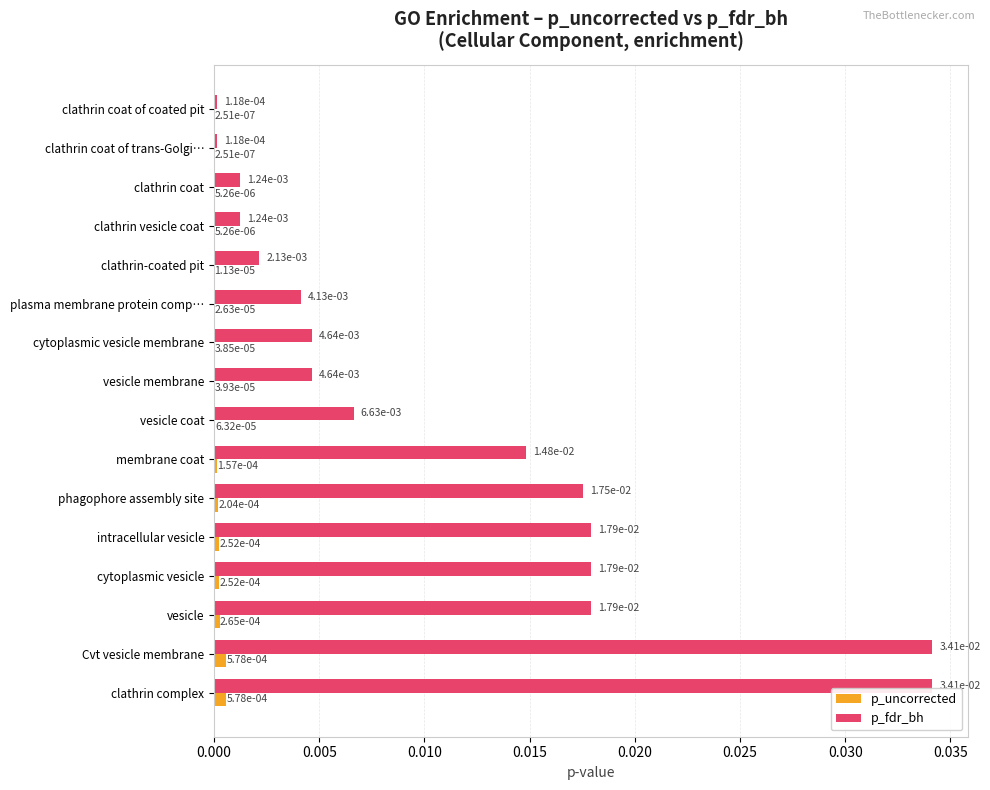

Is the value of p_fdr_bh at membrane coat greater than the value of p_uncorrected at vesicle?

Yes